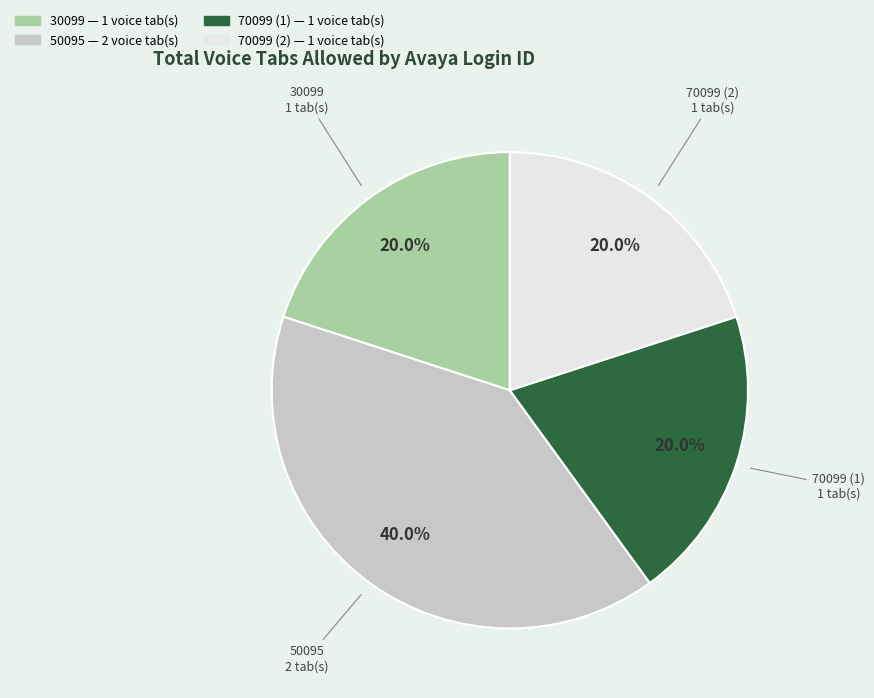

How many slices are in this pie chart?

4